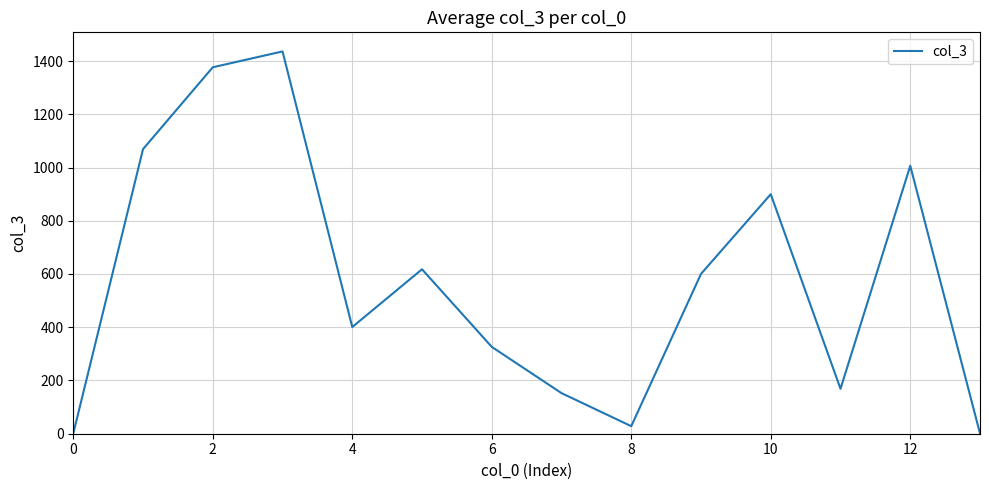

How many interior local peaks (higher than both neighbors) does the data have?

4